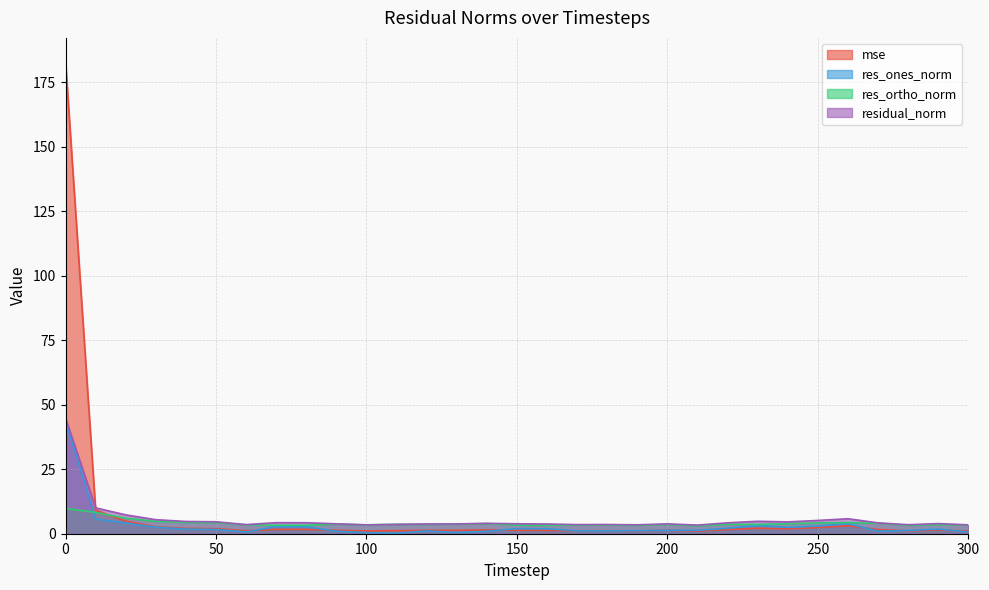

List the series in order of their overall mean, highest first.

mse, residual_norm, res_ortho_norm, res_ones_norm